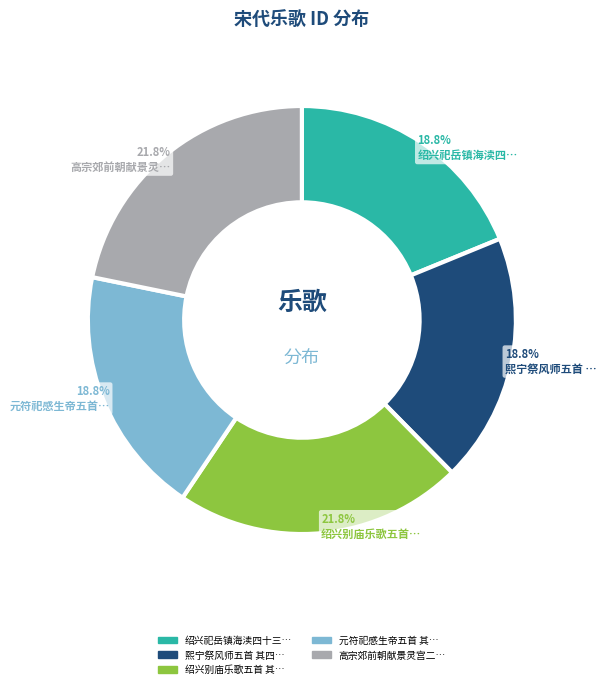

To the nearest percent, what is the difference between the largest and smallest slice percentages?

3%